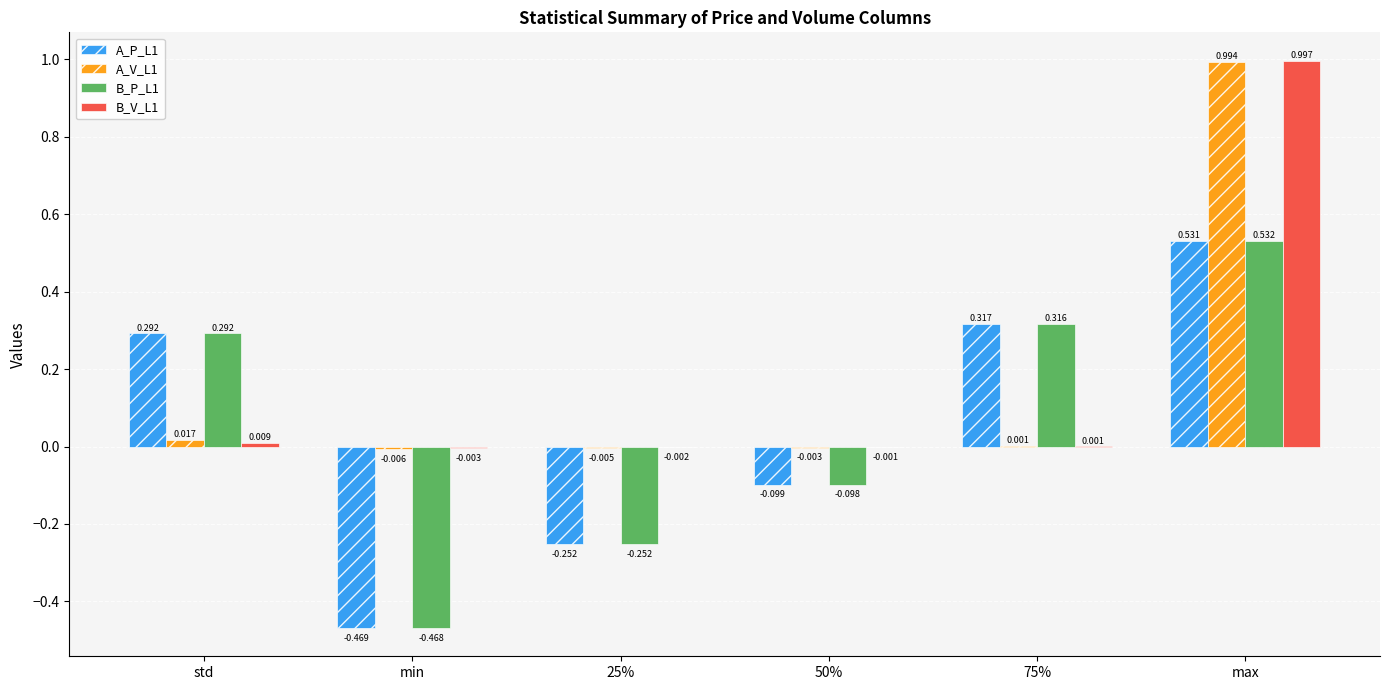

Is the value of A_V_L1 at 50% greater than the value of B_V_L1 at 75%?

No